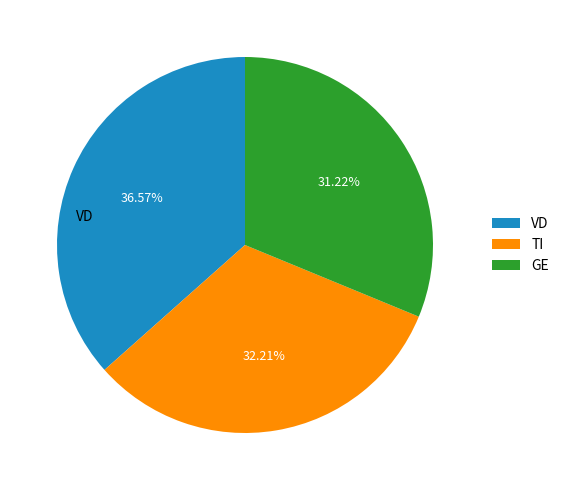

Rank the categories by value from highest to lowest.

VD, TI, GE